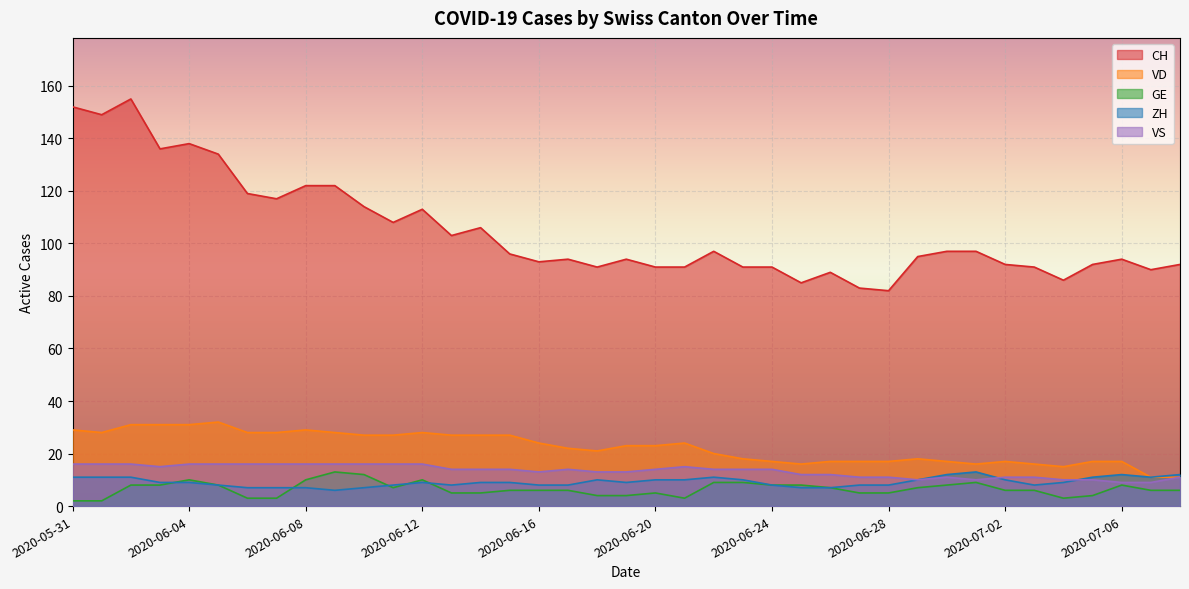

Reading left to right, list all the values displayed in this chart.

CH: 152	149	155	136	138	134	119	117	122	122	114	108	113	103	106	96	93	94	91	94	91	91	97	91	91	85	89	83	82	95	97	97	92	91	86	92	94	90	92
VD: 29	28	31	31	31	32	28	28	29	28	27	27	28	27	27	27	24	22	21	23	23	24	20	18	17	16	17	17	17	18	17	16	17	16	15	17	17	11	11
GE: 2	2	8	8	10	8	3	3	10	13	12	7	10	5	5	6	6	6	4	4	5	3	9	9	8	8	7	5	5	7	8	9	6	6	3	4	8	6	6
ZH: 11	11	11	9	9	8	7	7	7	6	7	8	9	8	9	9	8	8	10	9	10	10	11	10	8	7	7	8	8	10	12	13	10	8	9	11	12	11	12
VS: 16	16	16	15	16	16	16	16	16	16	16	16	16	14	14	14	13	14	13	13	14	15	14	14	14	12	12	11	11	10	11	10	11	11	10	10	9	9	11